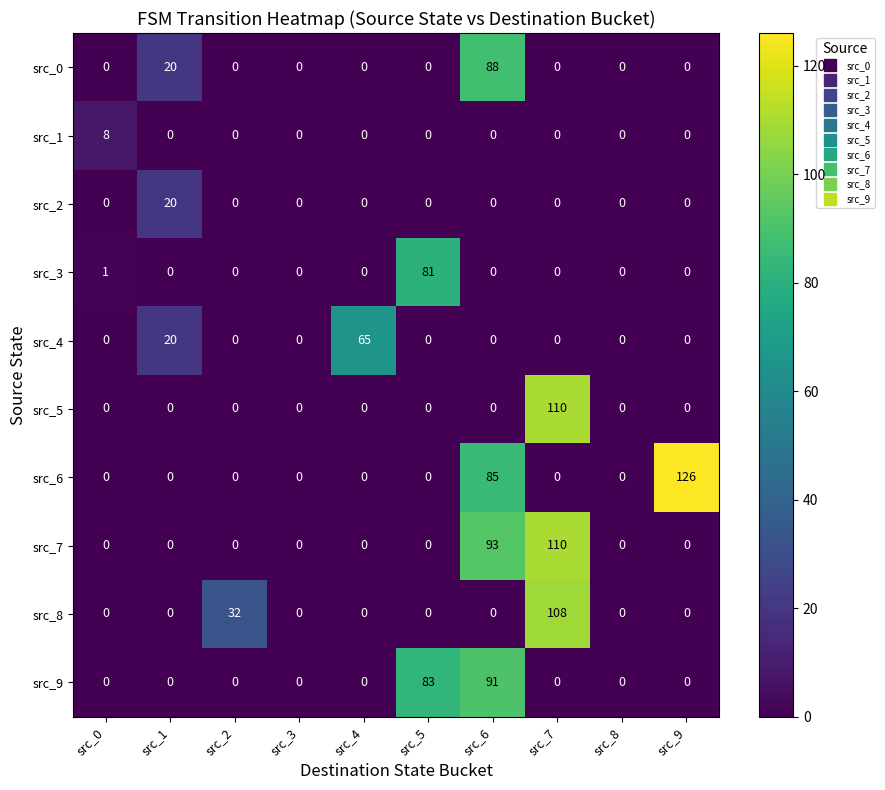

At how many categories does at least one series exceed 33?

5